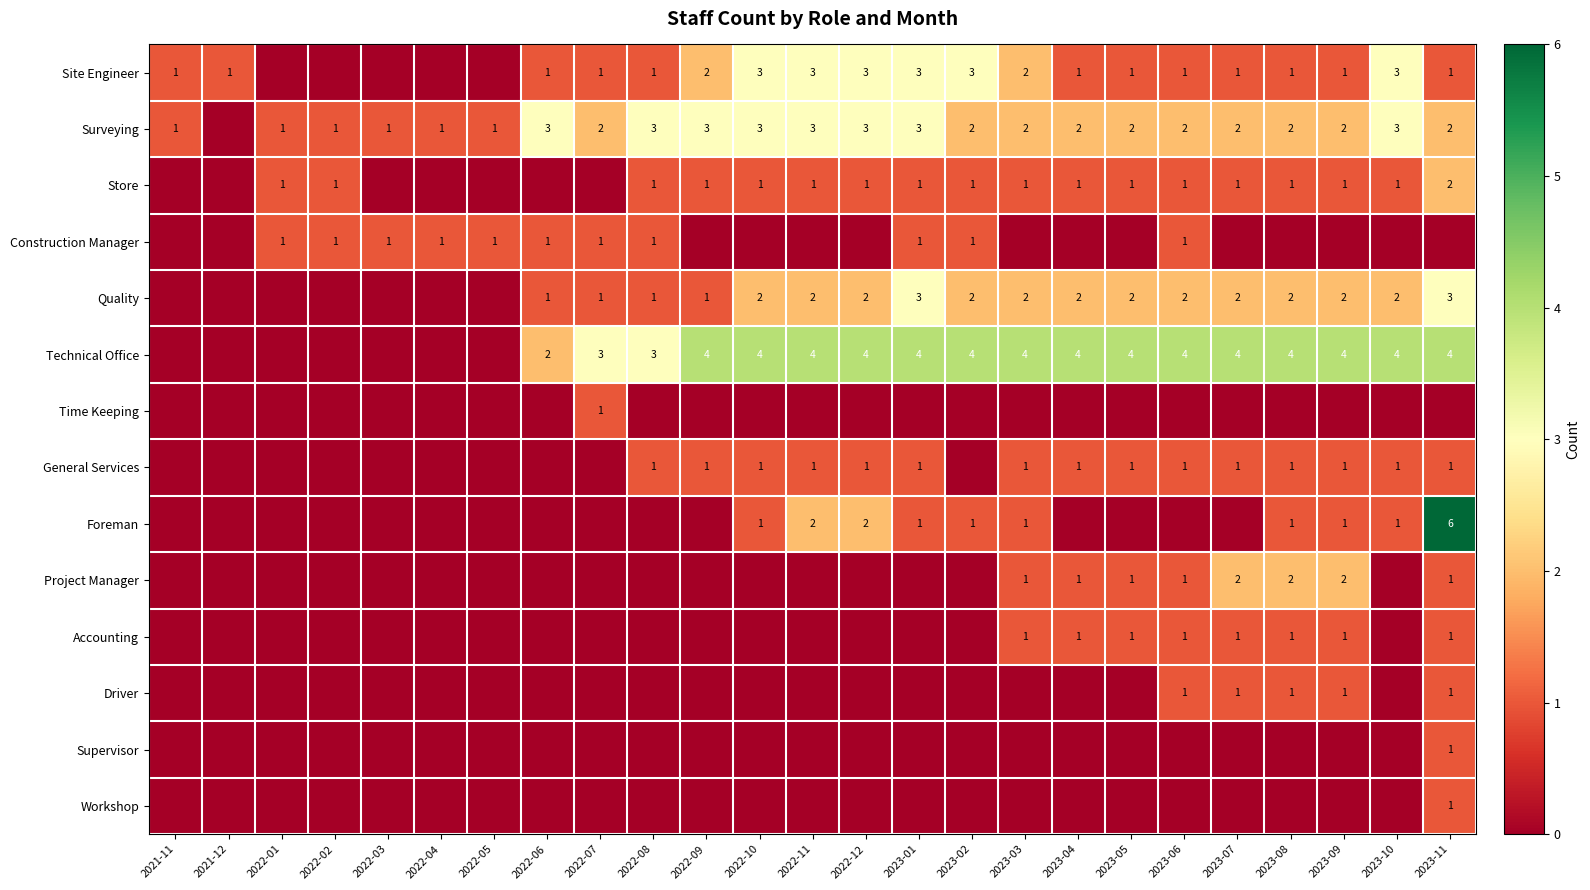

The value of Store at 2023-05 is 1. True or false?

True